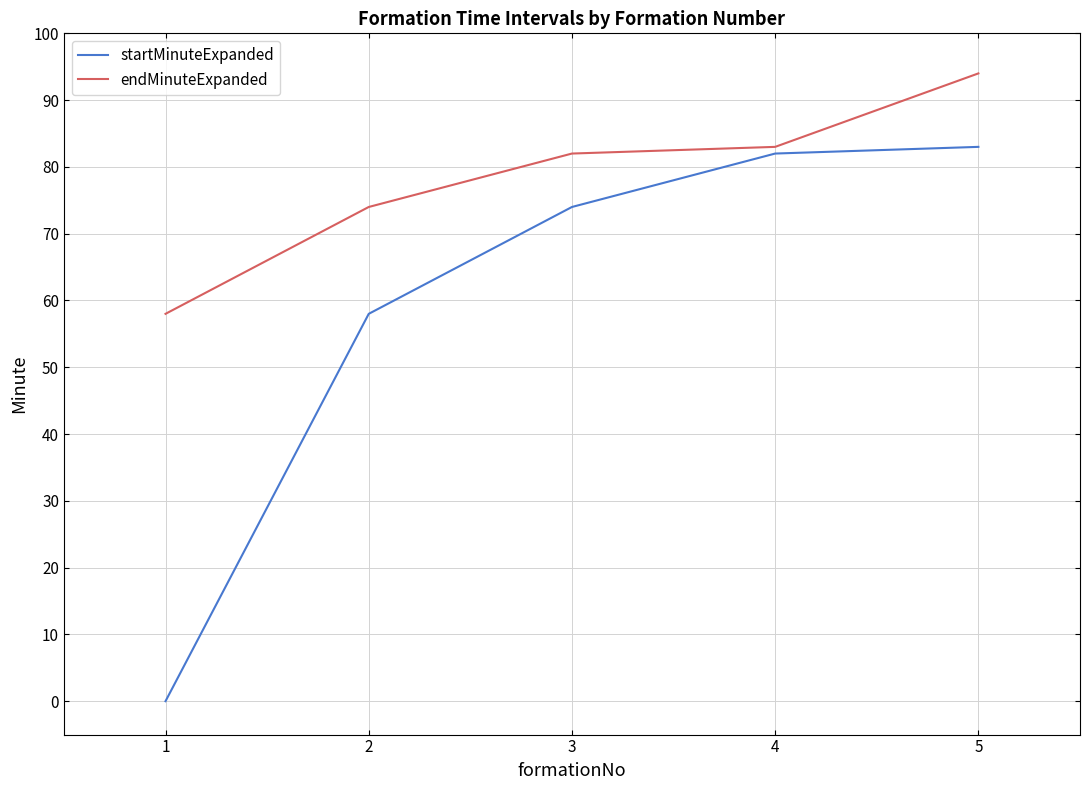

Count the number of categories in the chart.

5